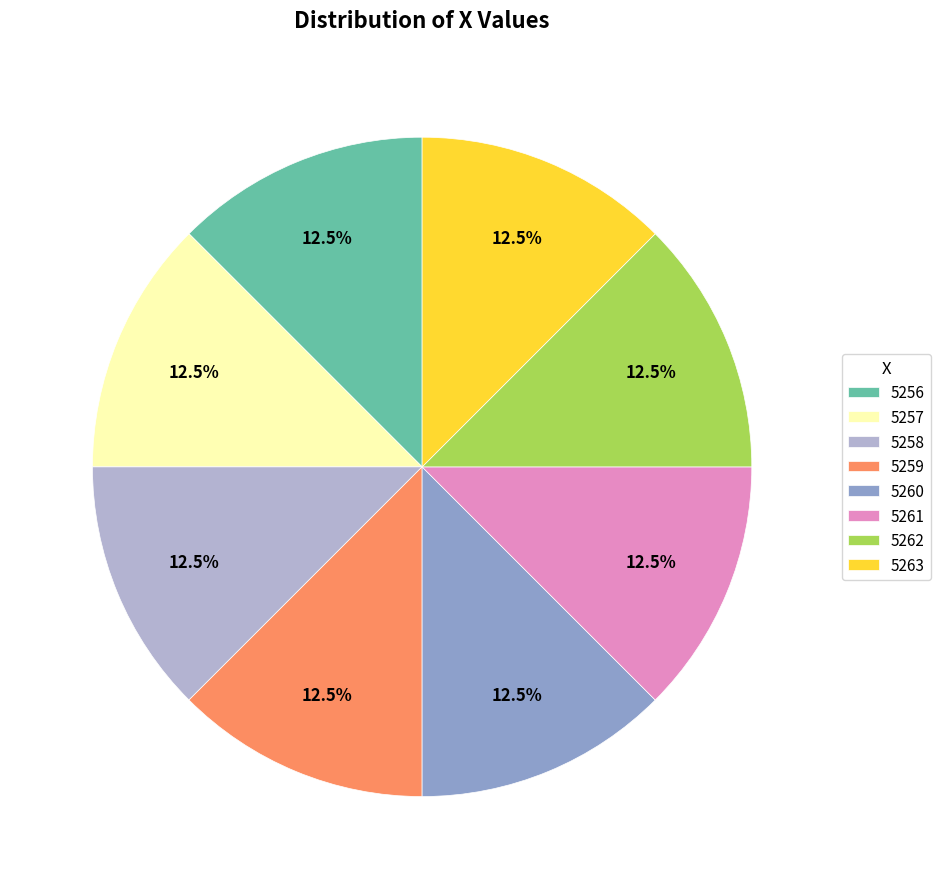

What is the ratio of the value at 5259 to the value at 5260?

1.0